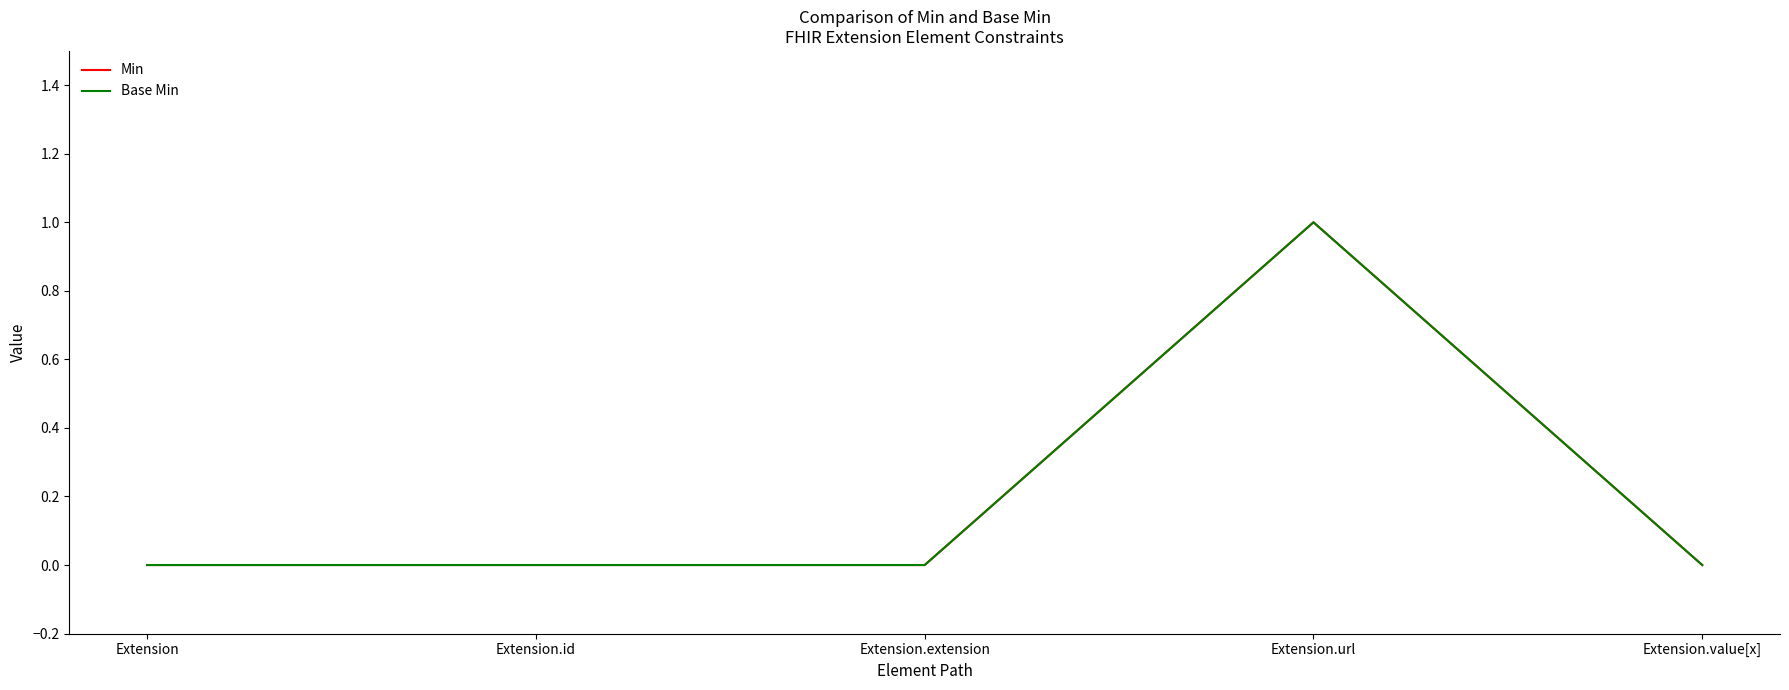

Where is Base Min nearest to the value 0?

Extension